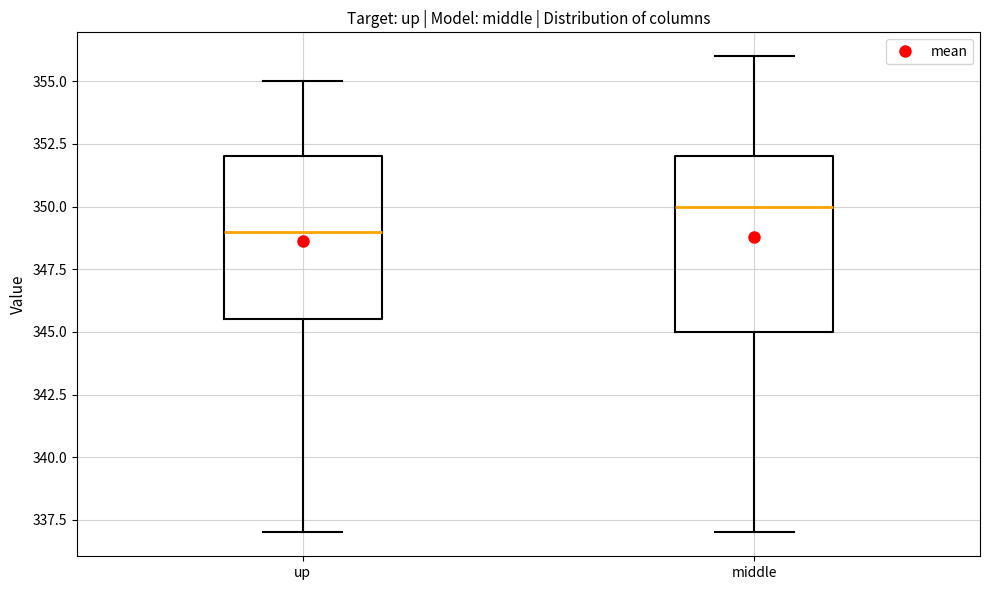

Reading left to right, transcribe this box plot: for each box, give where its median line is, the range the box spans, and where its two whiskers end, as read against the y-axis. The values are not printed on the chart, so give them approximately, as read against the axis.

up: median 349.0, box 345.5 to 352.0, whiskers 337.0 to 355.0
middle: median 350.0, box 345.0 to 352.0, whiskers 337.0 to 356.0